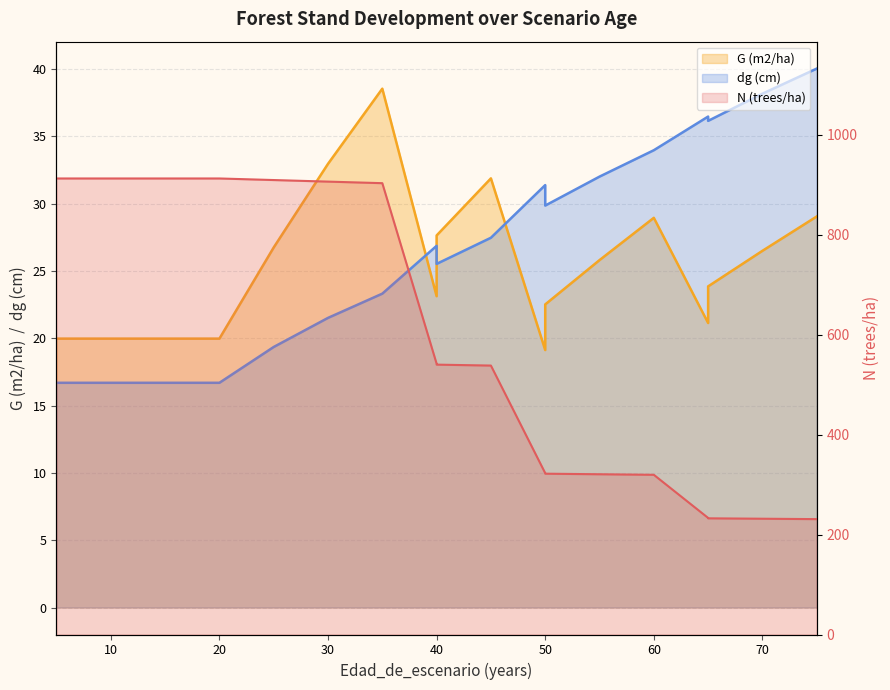

How many interior local valleys does the G (m2/ha) series have?

3